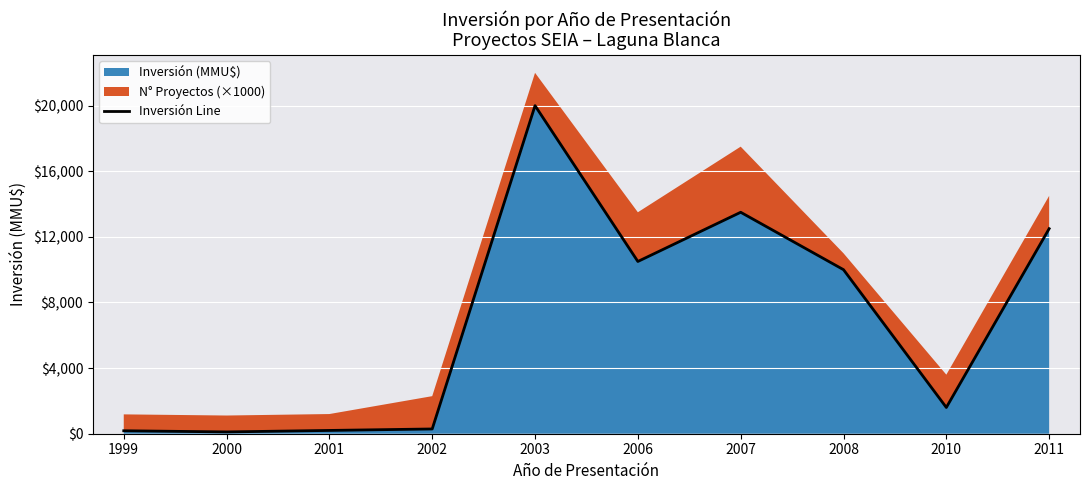

The value at 2007 is 13500. True or false?

True